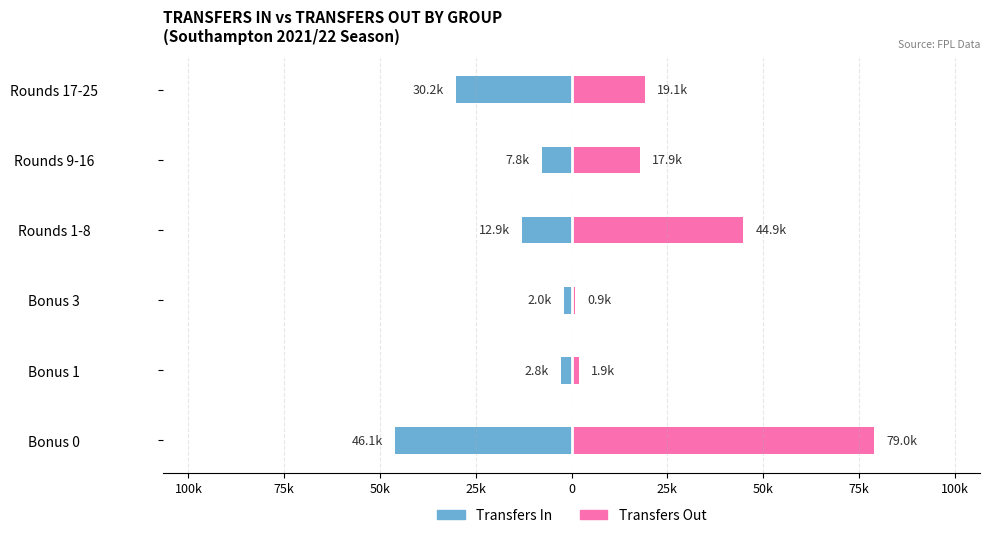

What is the sum of all Transfers In (k) values?

-101.8